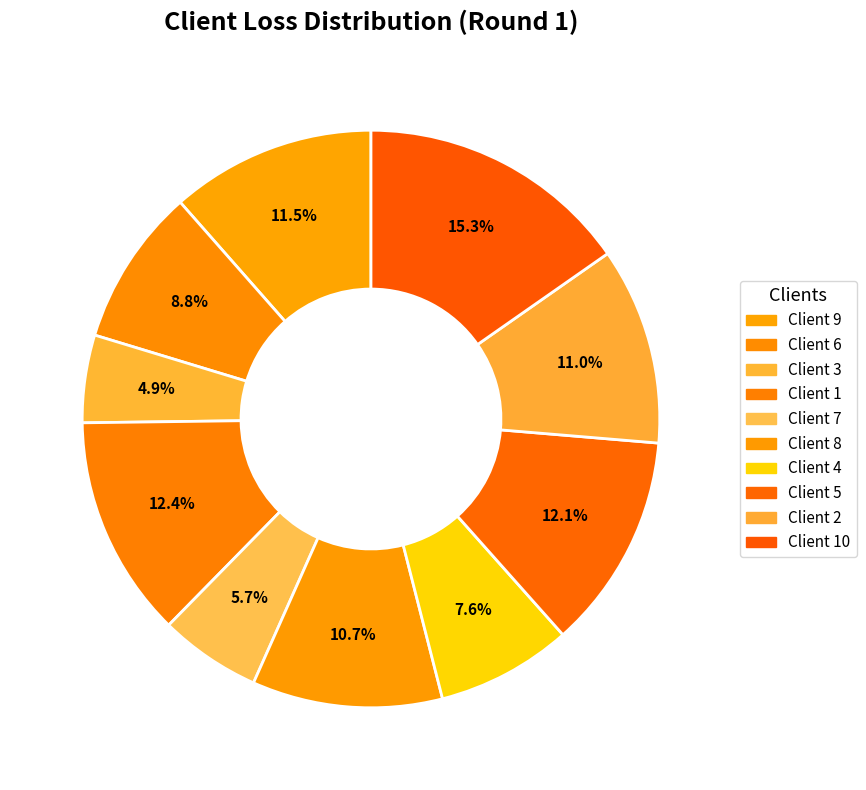

To the nearest percent, what is the difference between the largest and smallest slice percentages?

10%